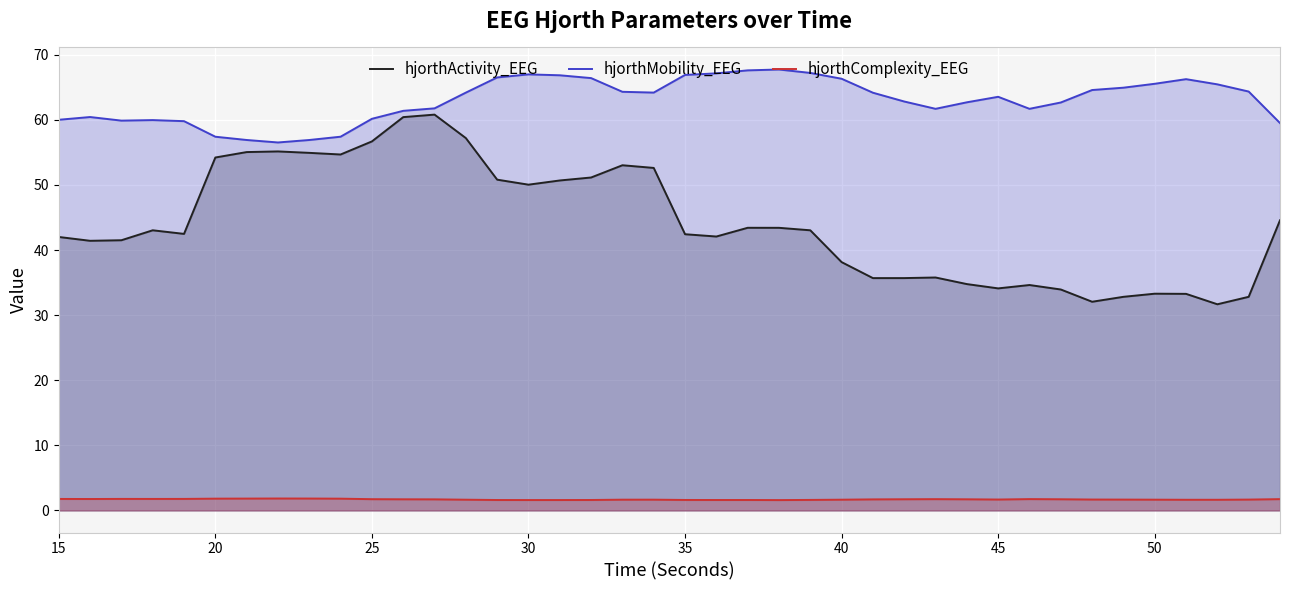

Which series has the largest range (max minus min)?

hjorthActivity_EEG